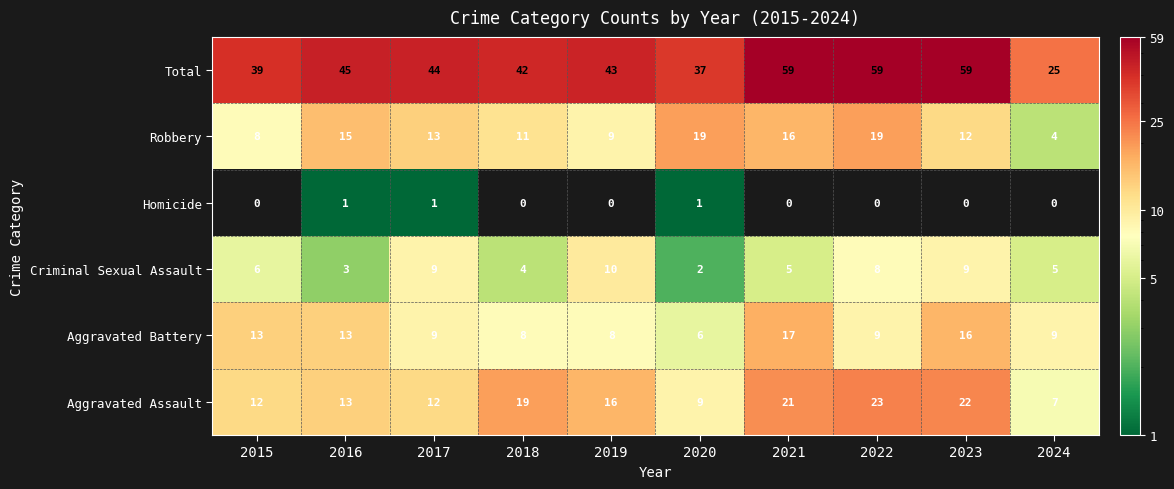

Is the value of Robbery at 2016 greater than the value of Total at 2015?

No